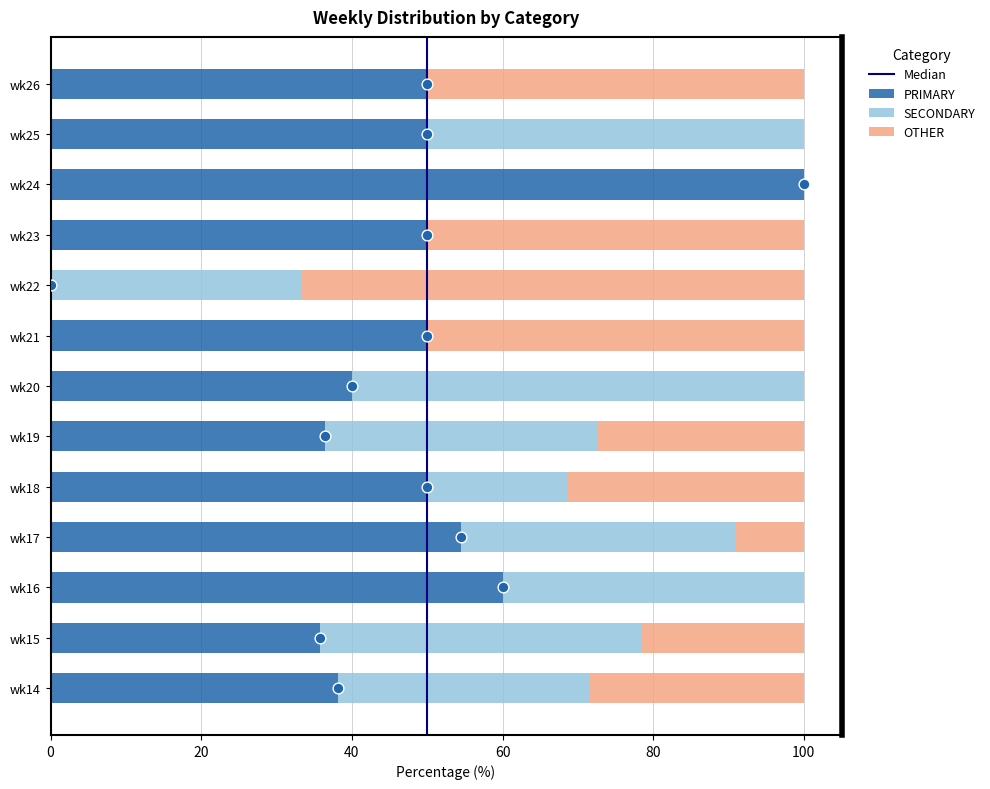

What is the total value across all series at wk15?

100.0